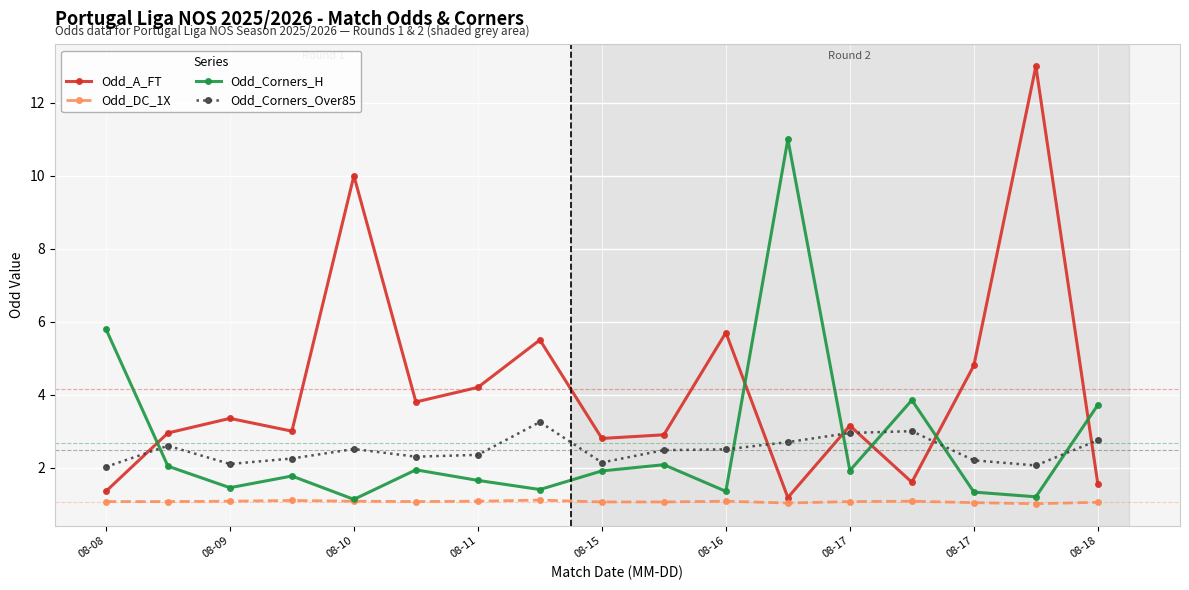

Is this an area chart (filled region under the line)?

No